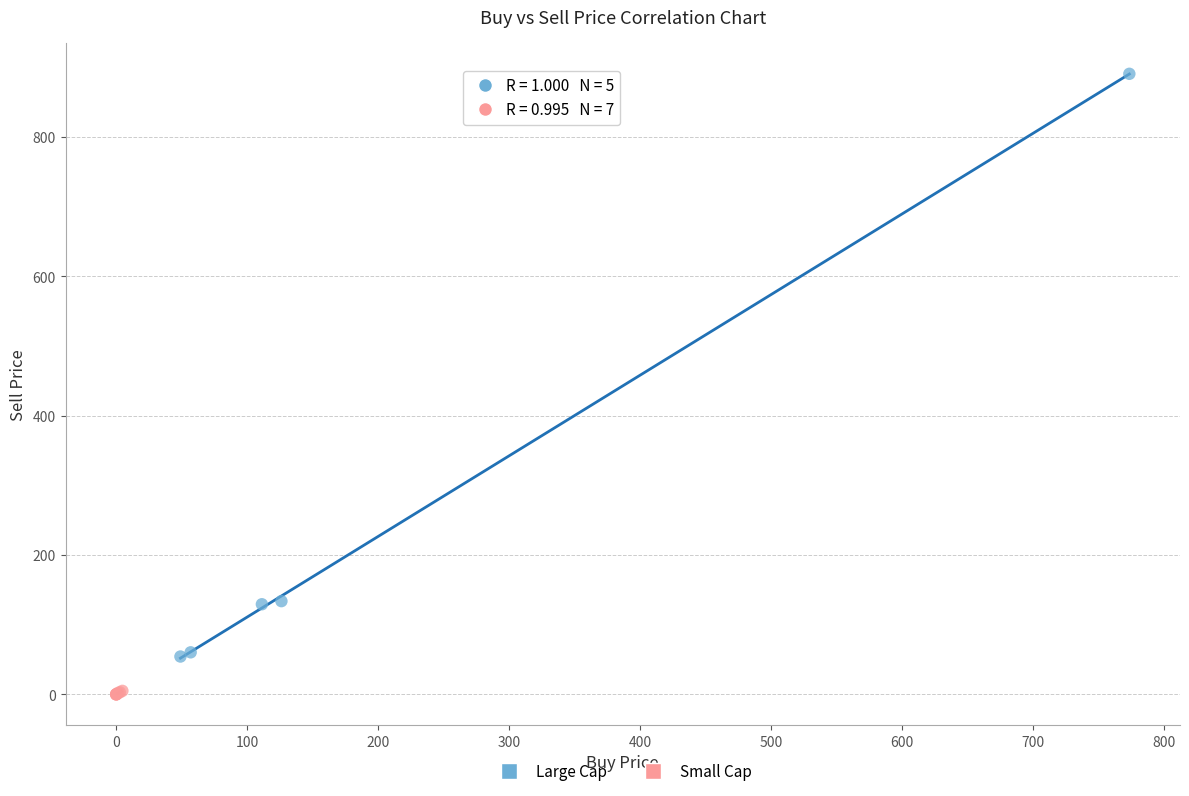

Which series contains the highest Y value?

Large Cap